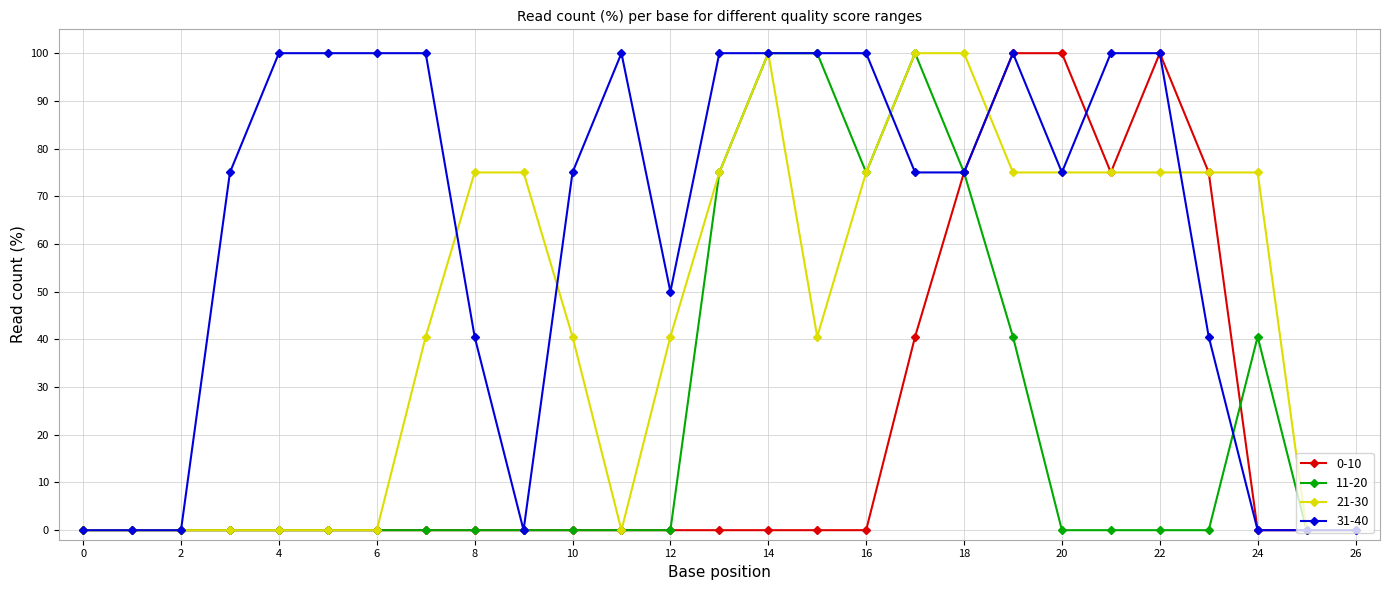

Which series has the largest total across all categories?

31-40